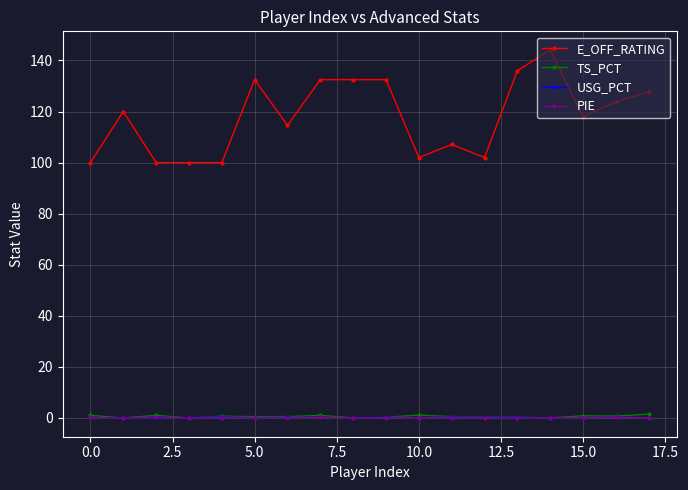

Which series has the largest total across all categories?

E_OFF_RATING